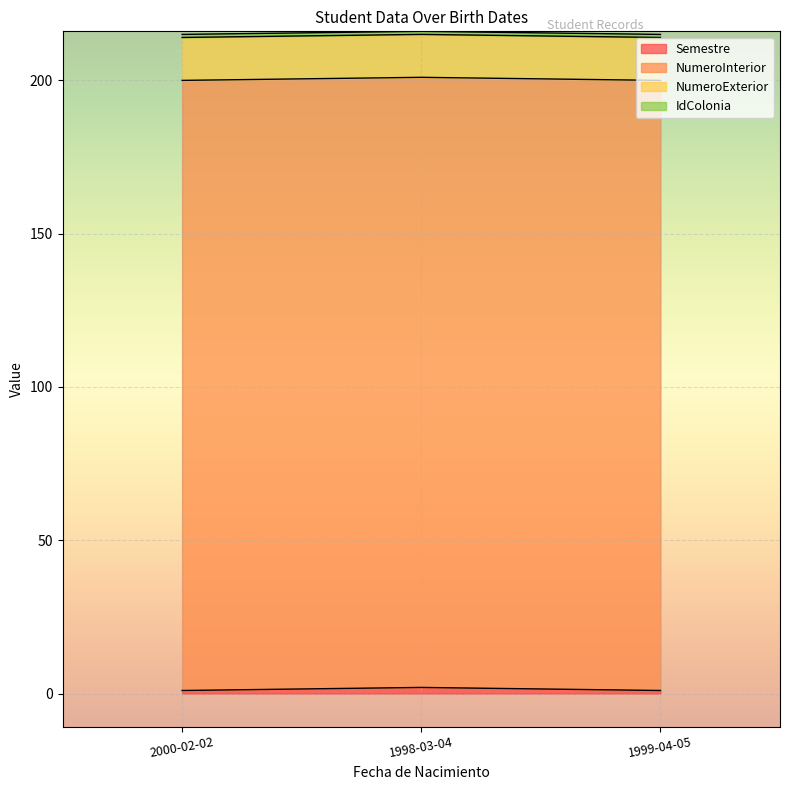

Is the value of Semestre at 1999-04-05 greater than the value of IdColonia at 1998-03-04?

No